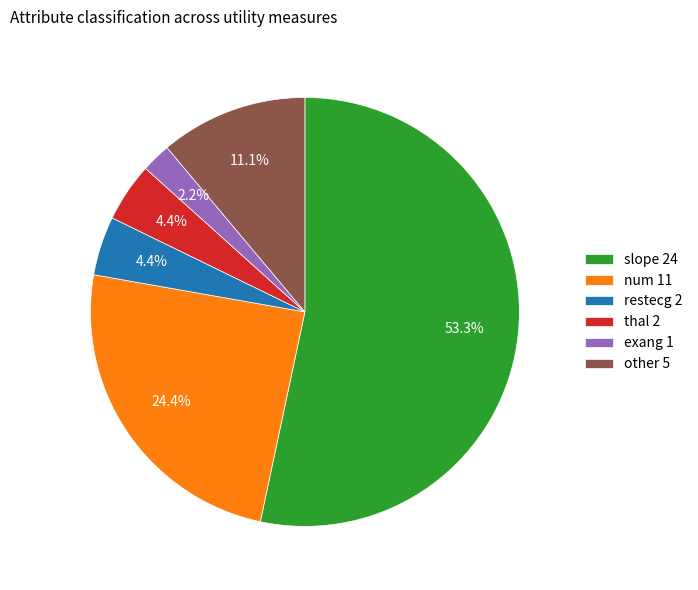

Combined, do num 11 and thal 2 account for over 50%?

No